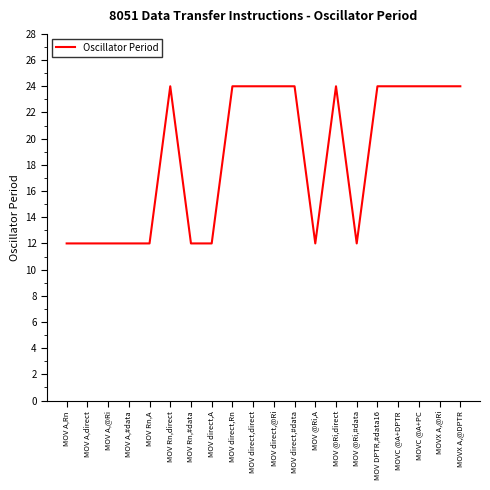

Is it true that the value at MOV A,Rn is 12?

True